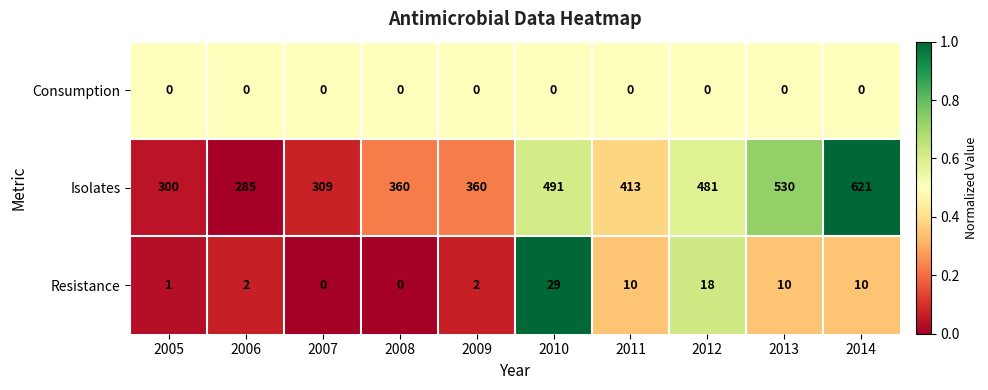

What is the difference between the highest and lowest values at 2013?

530